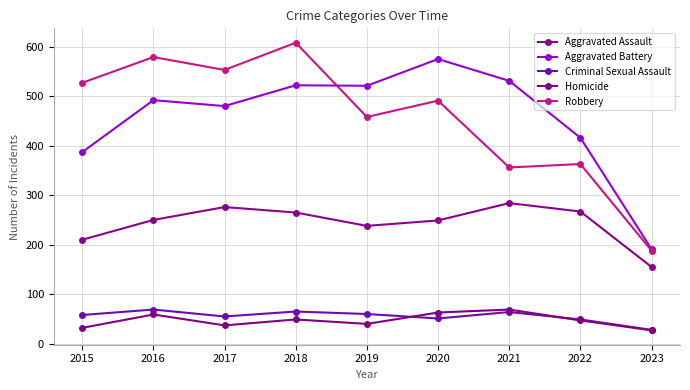

At which label does Aggravated Battery first exceed 492?

2018